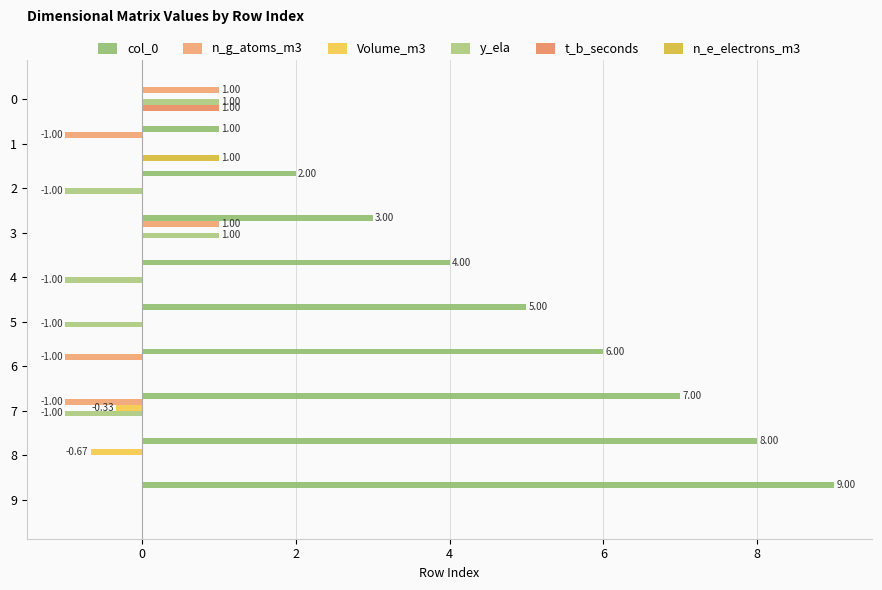

What is the difference between the second highest and minimum values in the y_ela series?

2.0